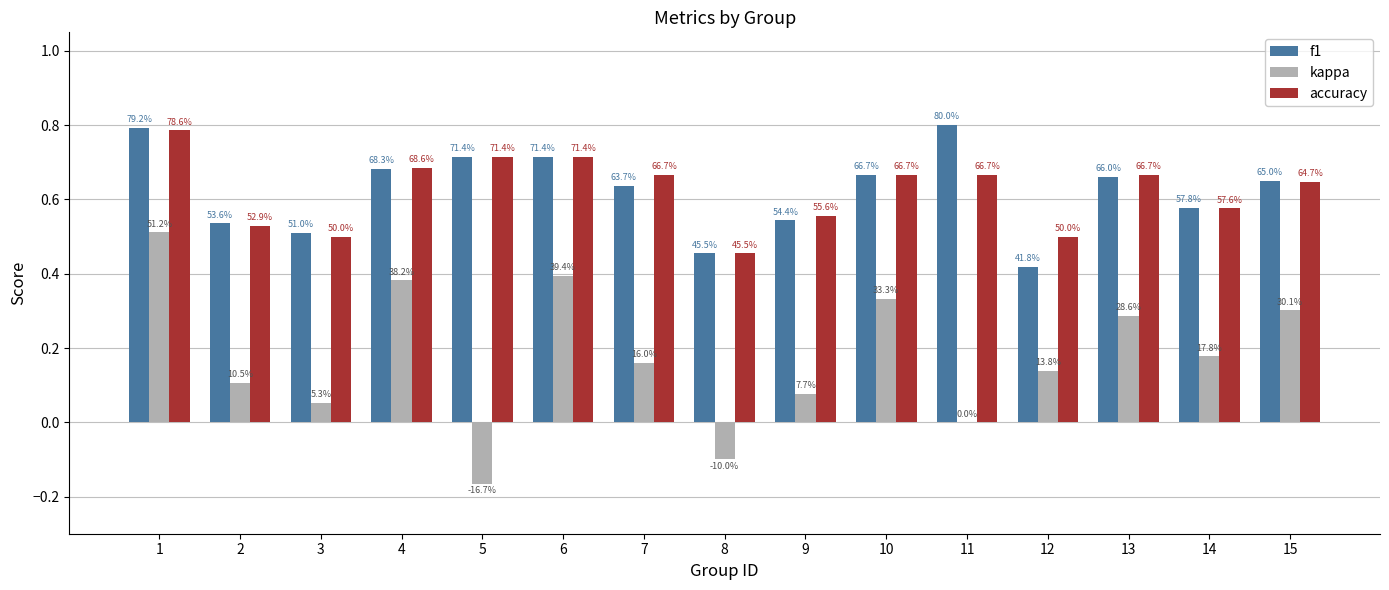

What are all the series names shown in the legend?

f1, kappa, accuracy